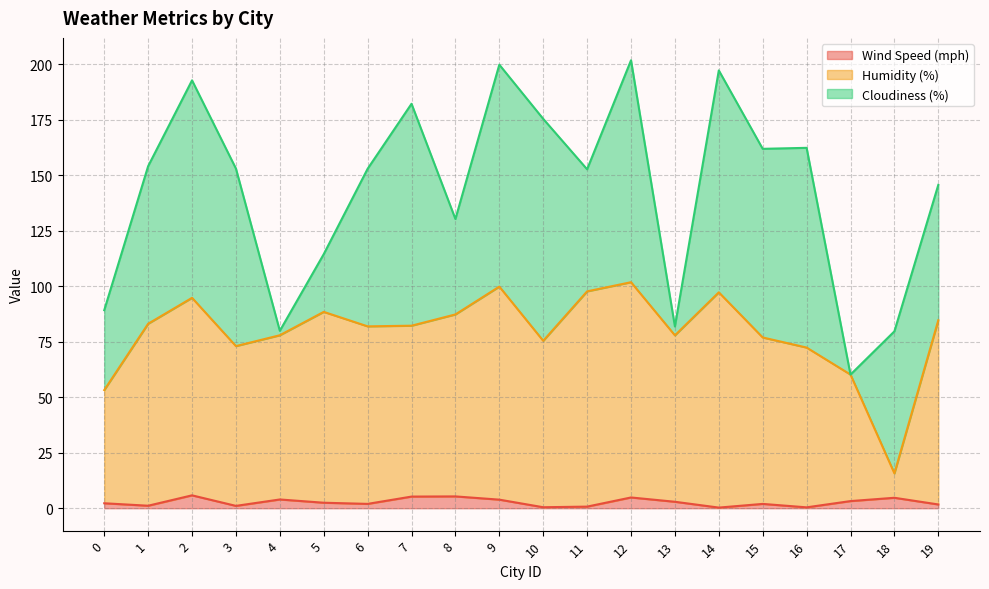

Is it true that Humidity (%) equals 83.1 at 1?

True